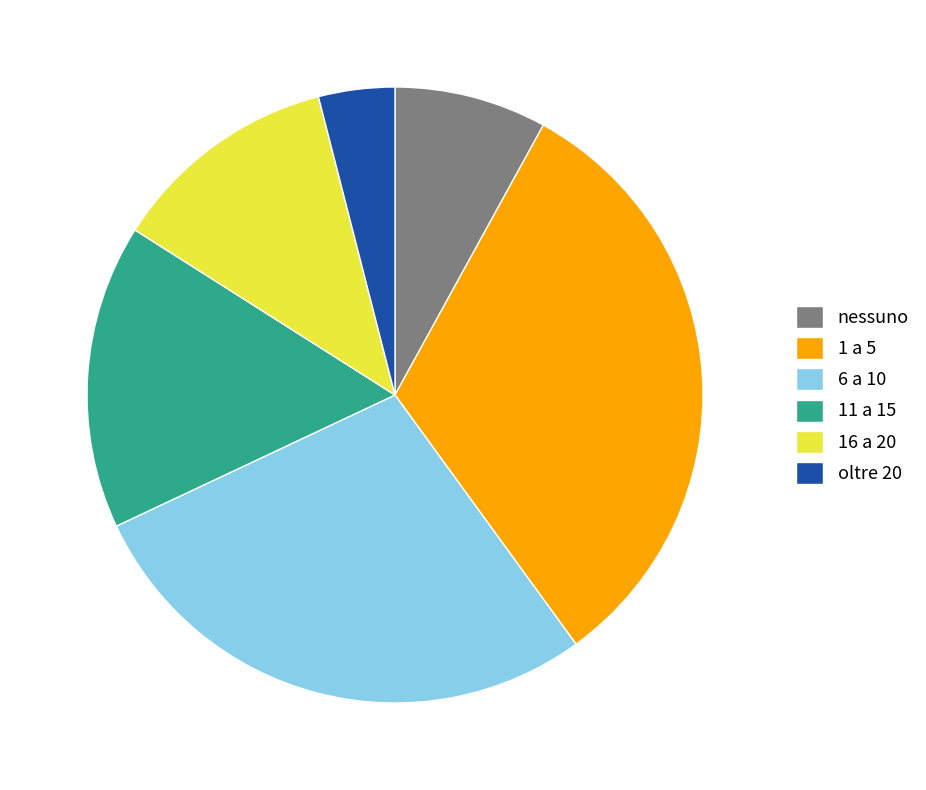

The 16 a 20 slice represents 4% of the pie. True or false?

False